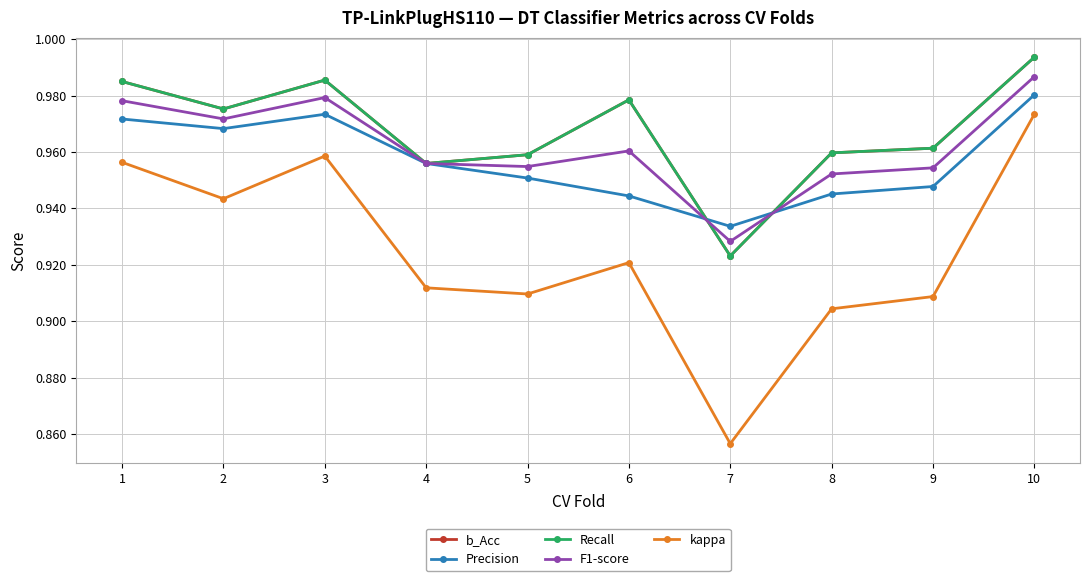

Does the chart have visible grid lines?

Yes